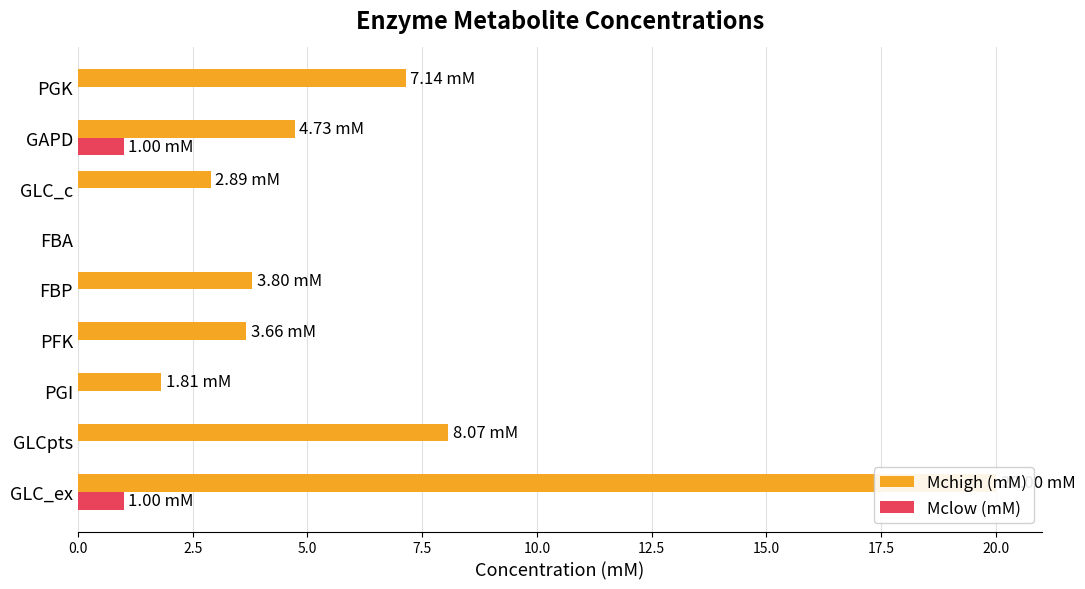

How many data points in Mclow (mM) are above 0?

2